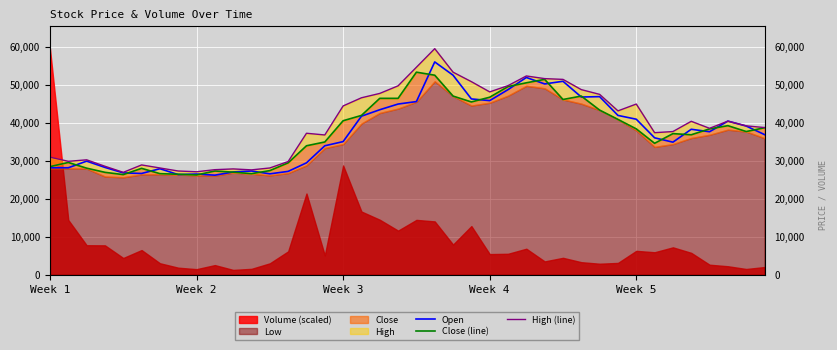

What is the highest value of the Open series?

56100